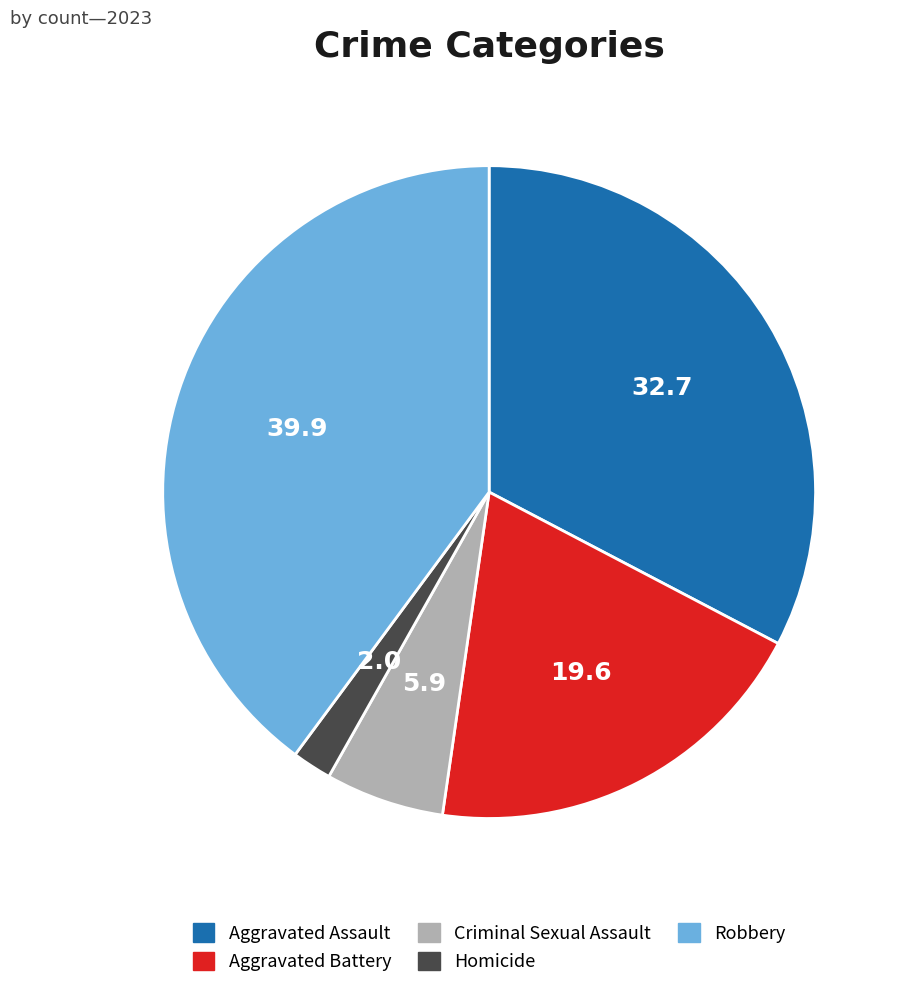

Which slice is the smallest?

Homicide